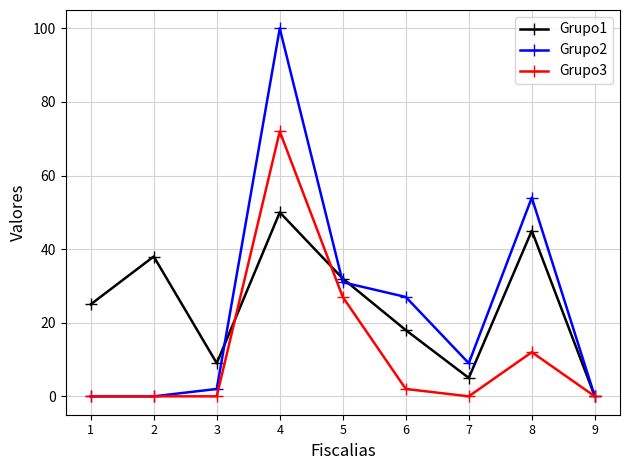

What is the value of the Grupo2 point at the 7th from the left?

9